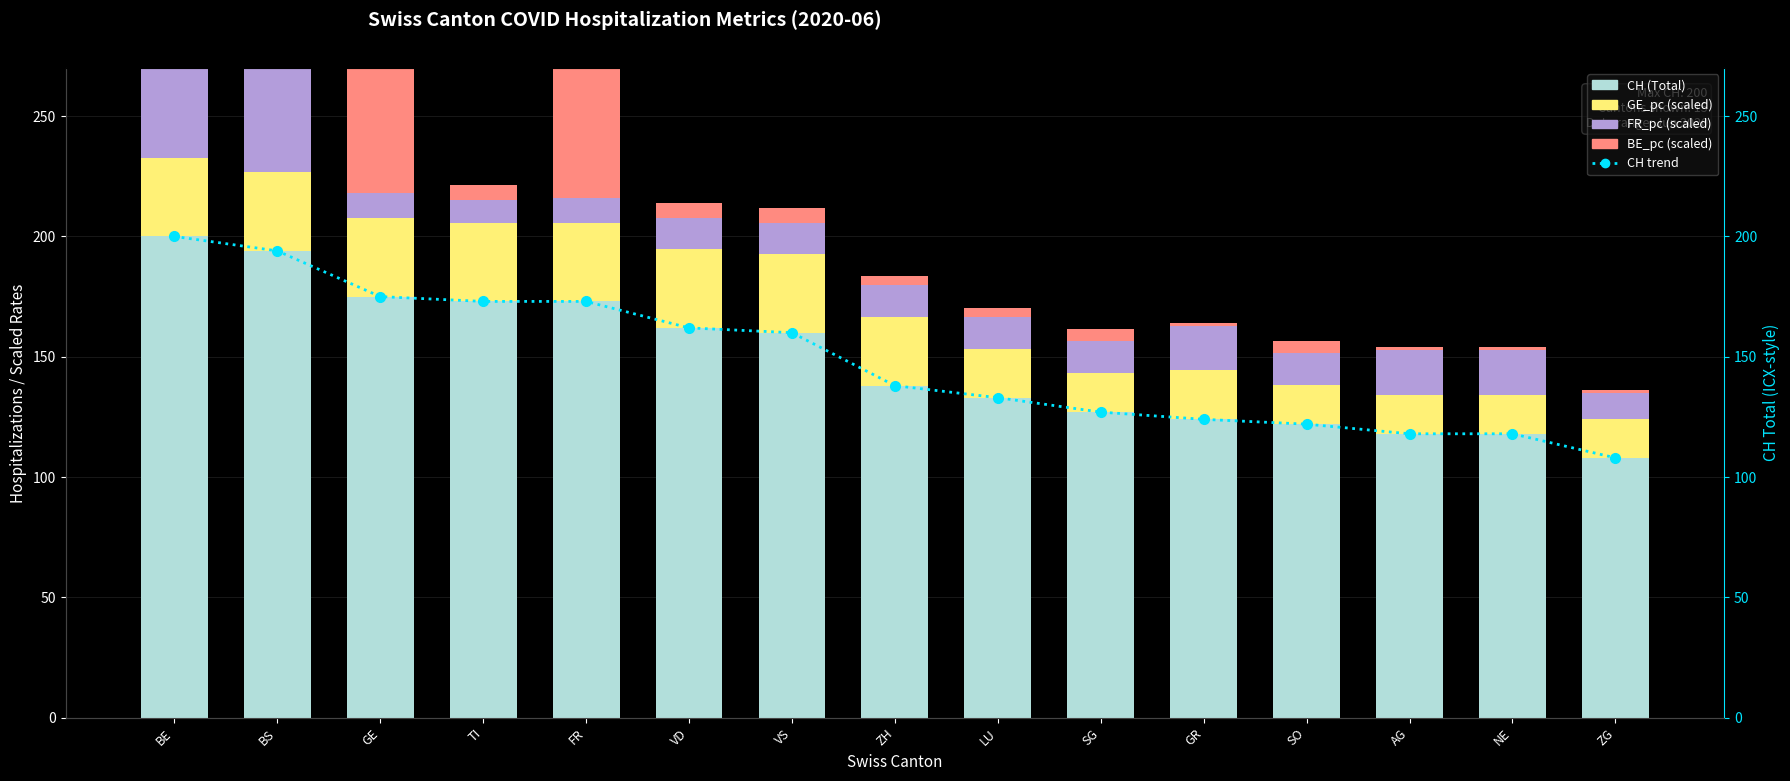

Which series has the widest spread of values?

CH